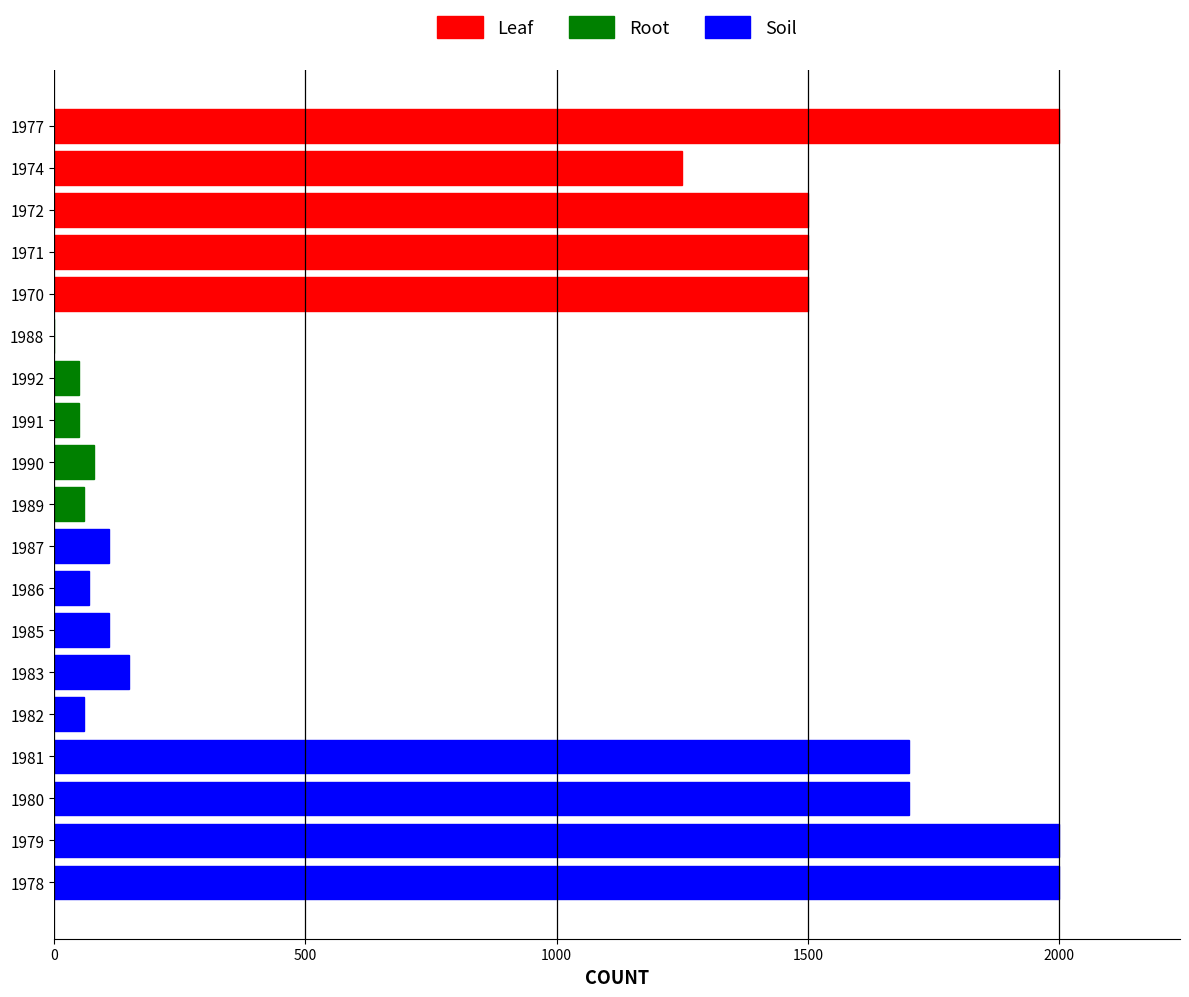

The chart shows a value of 2000 at 1977. True or false?

True